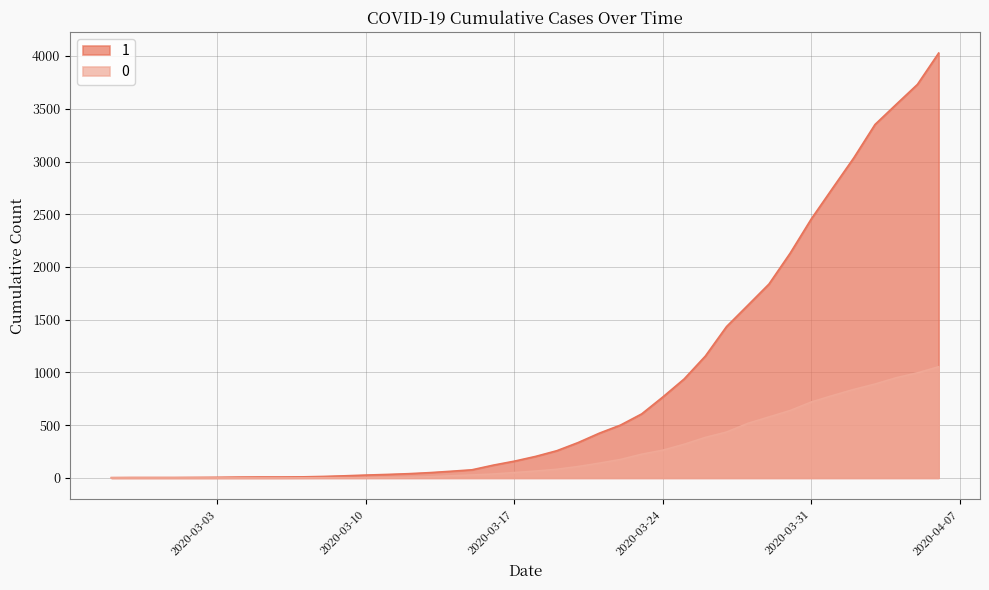

List the series in order of their overall mean, highest first.

1, 0